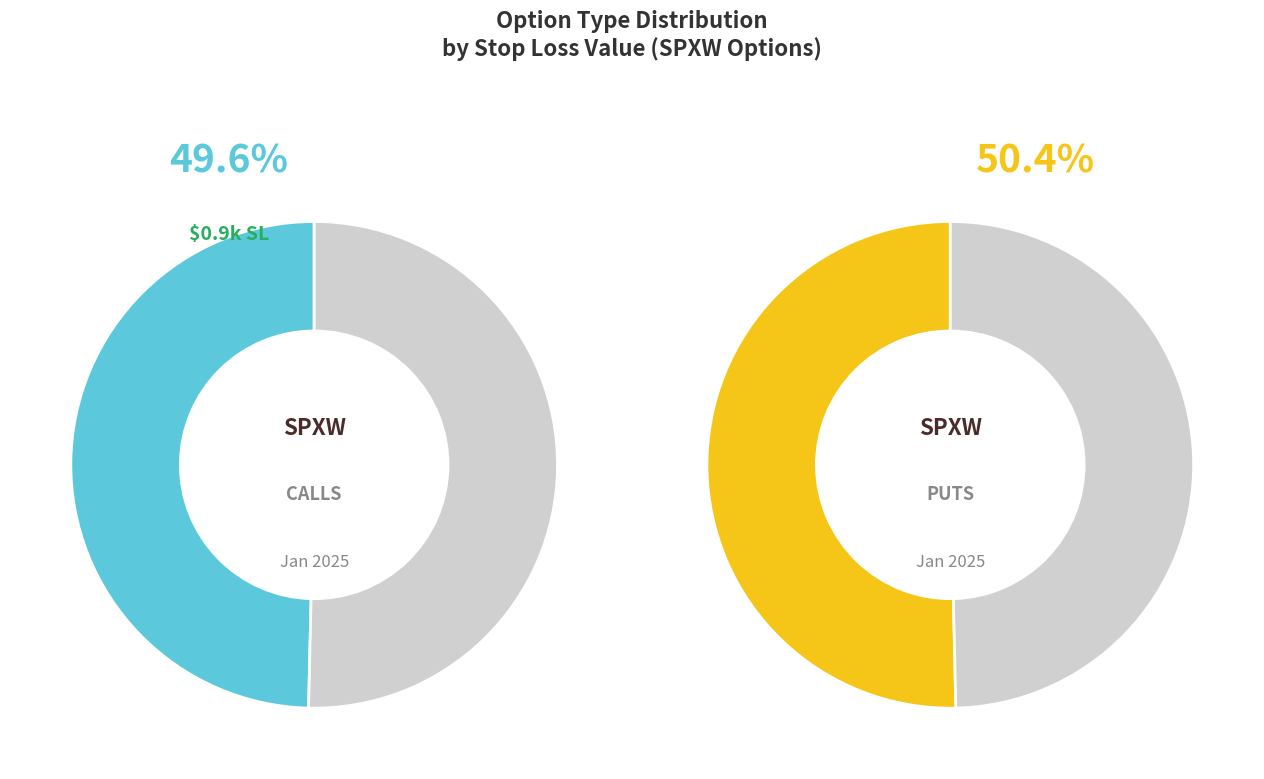

Is it true that 18 is 4% of the pie?

True